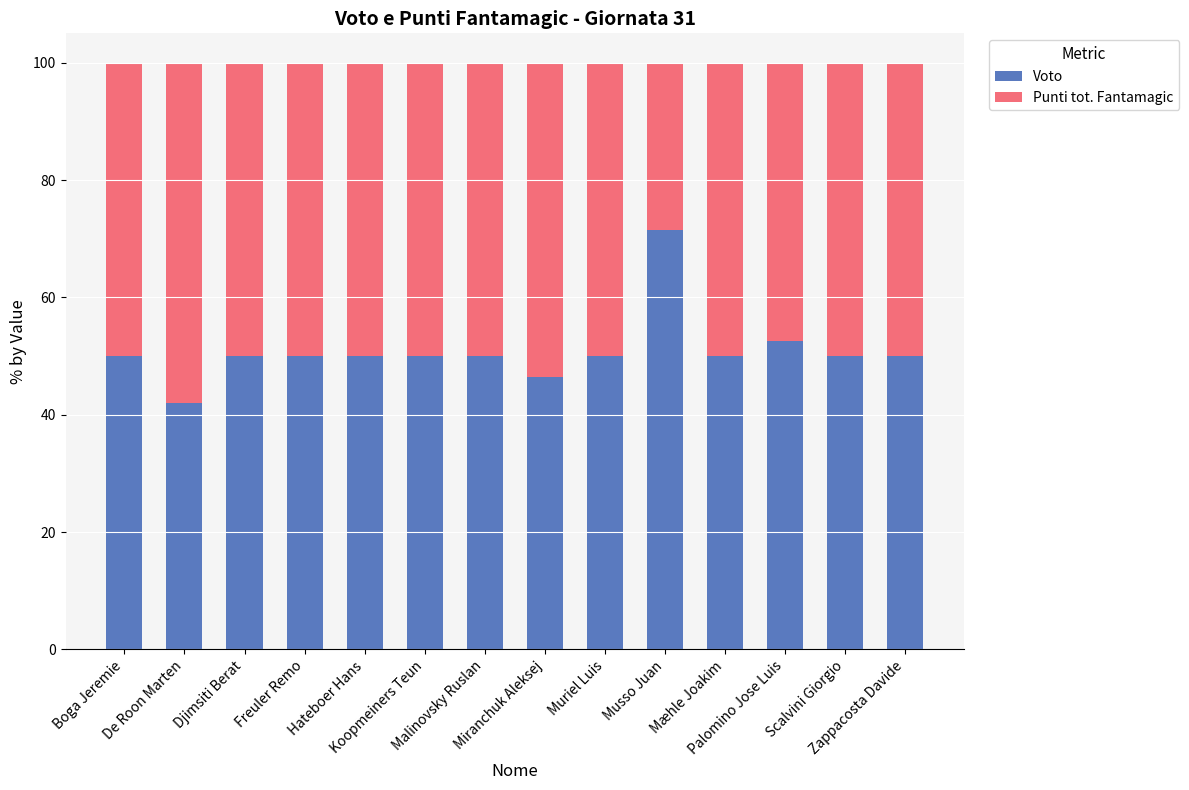

Count the number of categories in the chart.

14